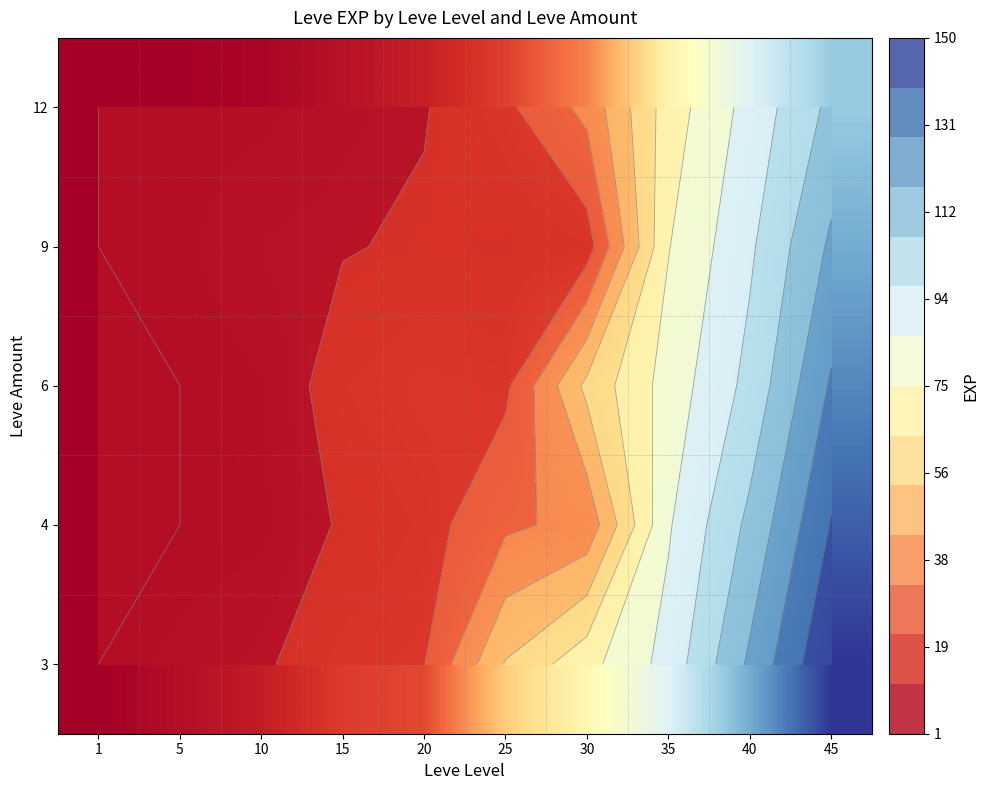

What is the smallest value displayed?

1